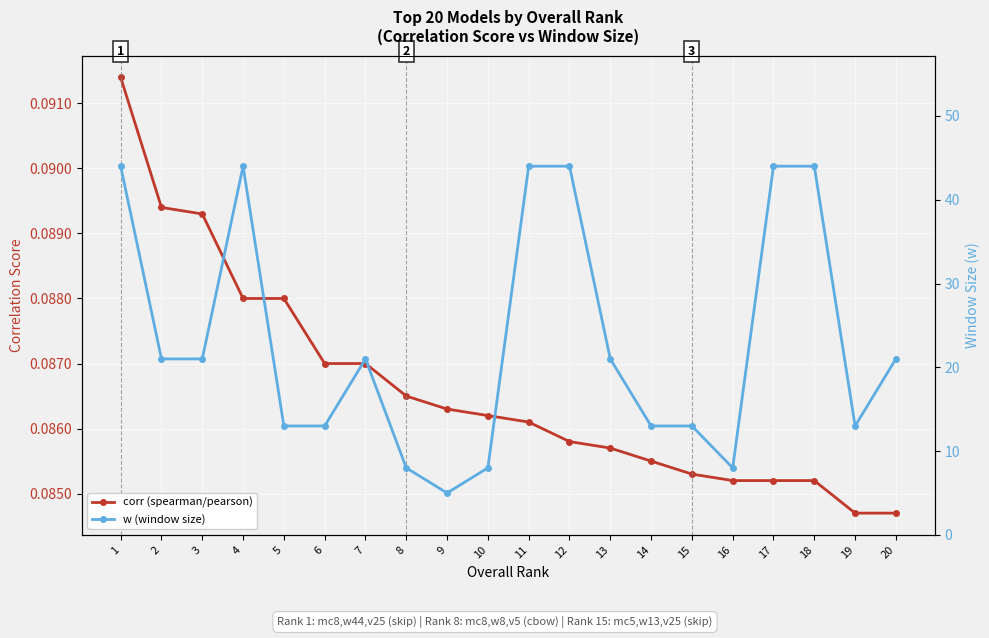

What is the total value across all series at 11?

44.1